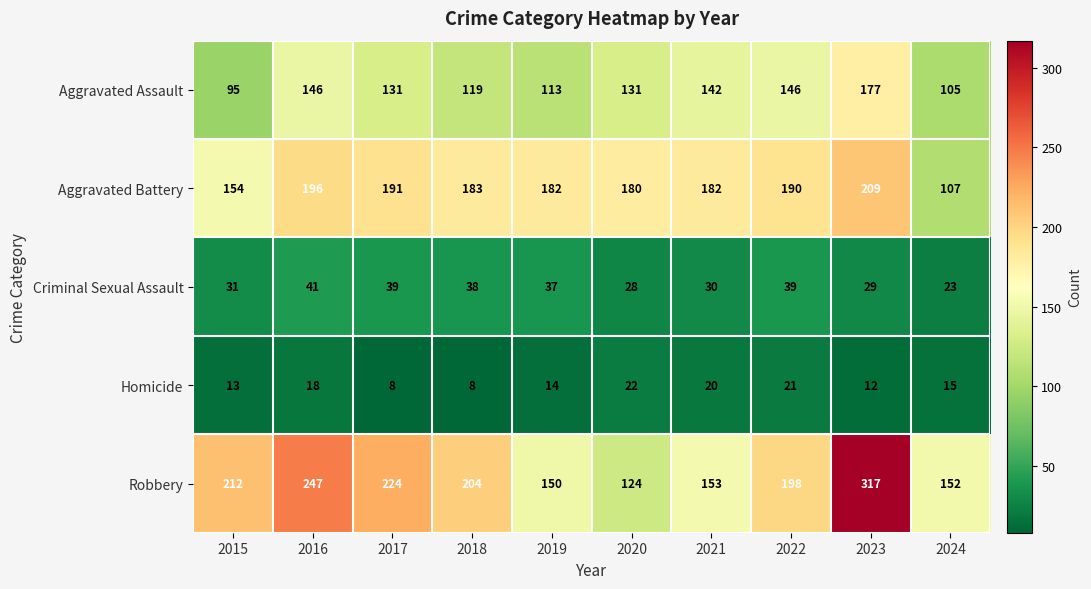

What is the spread (max minus min) of values at 2016?

229